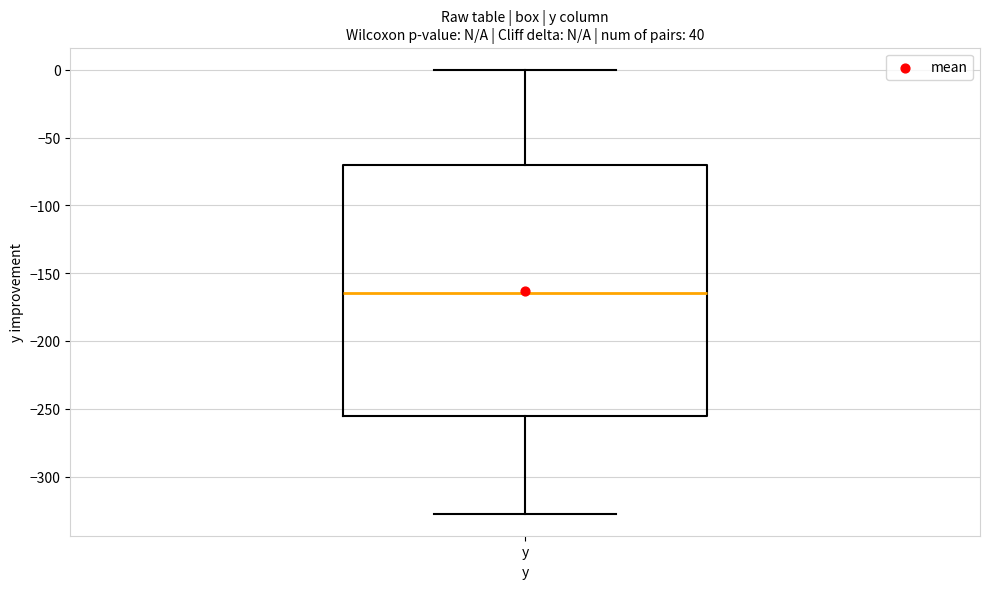

Where does the median line of the box for y sit on the y-axis? The values are not printed on the chart, so give them approximately, as read against the axis.

-165